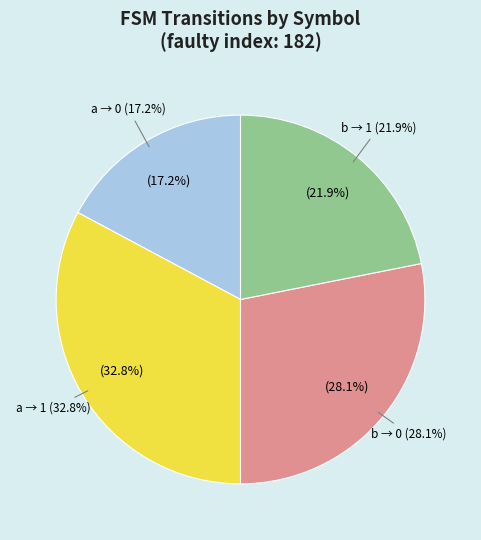

How many slices are in this pie chart?

4